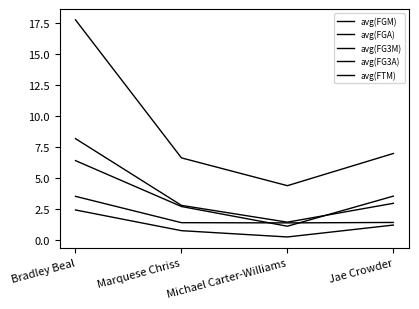

At which category is the sum across all series the highest?

Bradley Beal